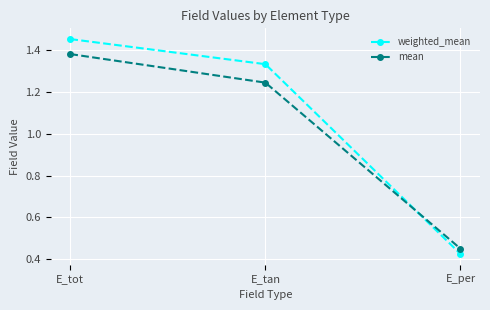

What are all the series names shown in the legend?

weighted_mean, mean